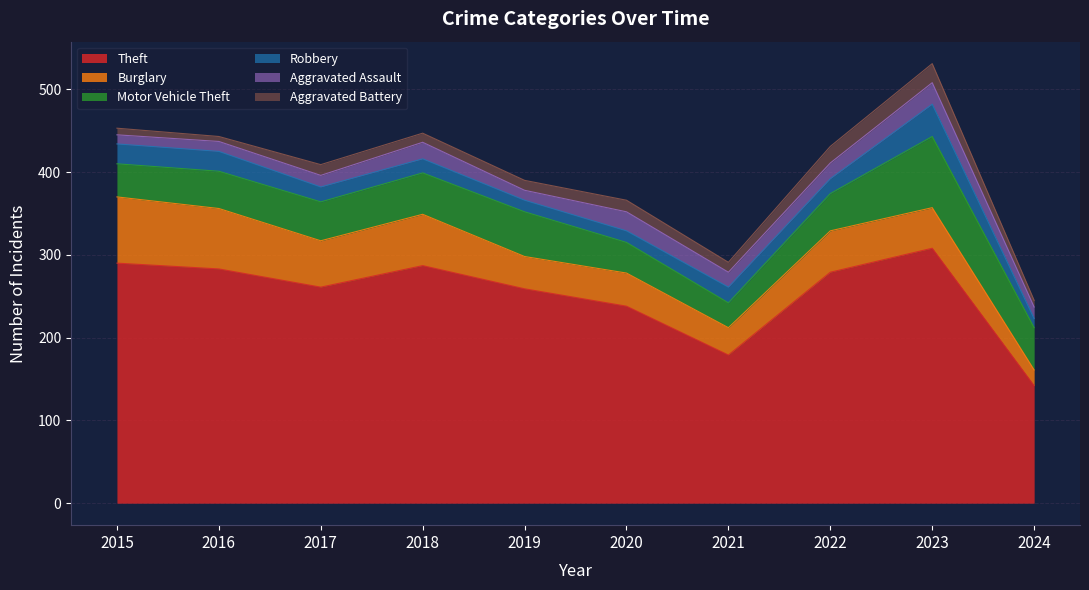

What are all the series names shown in the legend?

Theft, Burglary, Motor Vehicle Theft, Robbery, Aggravated Assault, Aggravated Battery